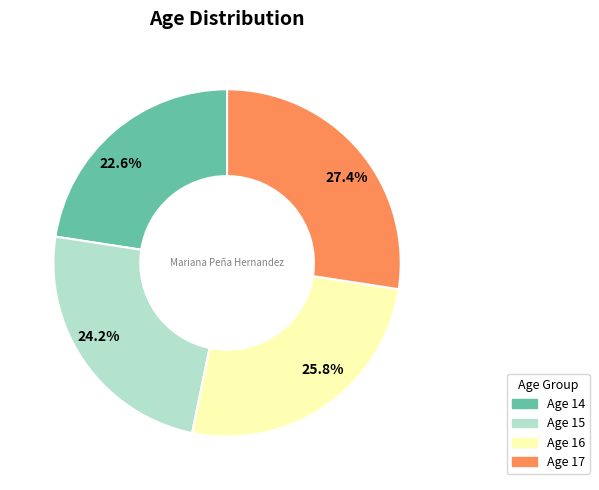

To the nearest percent, what is the difference between the largest and smallest slice percentages?

5%